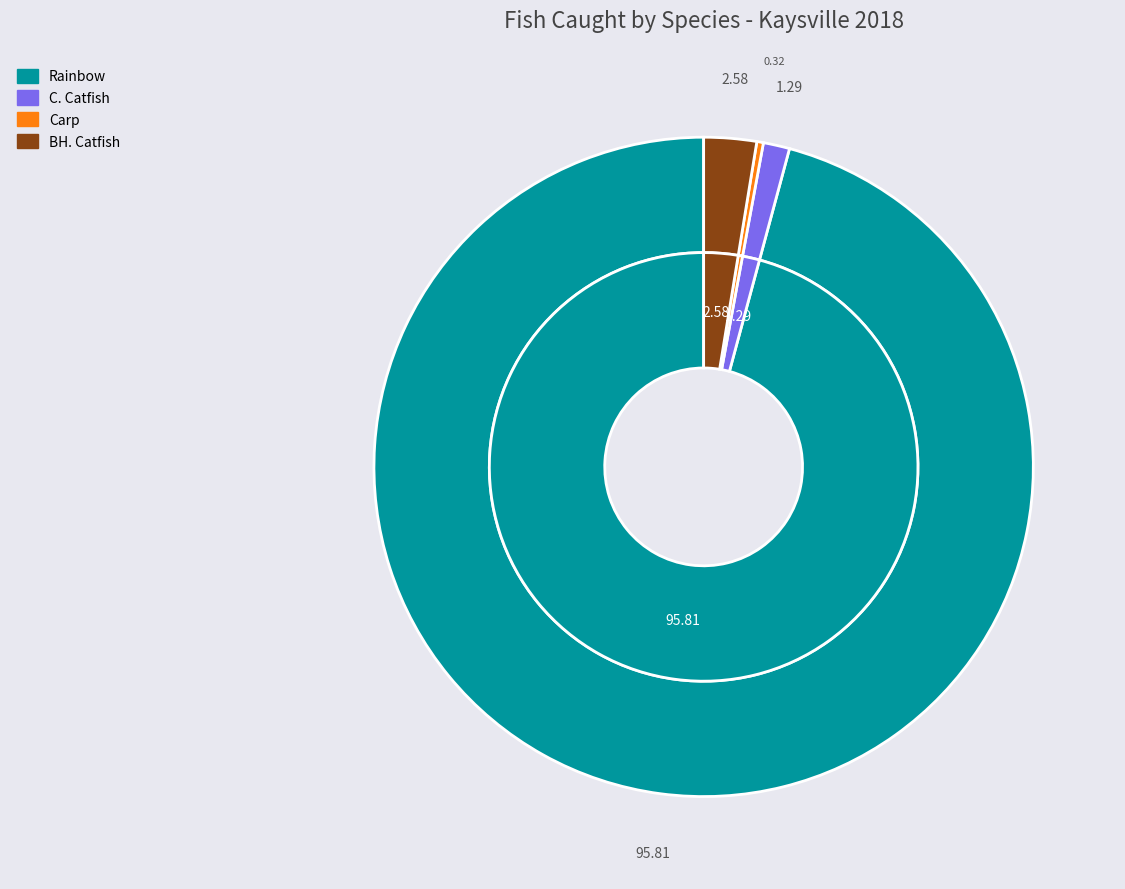

How many segments does this pie chart have?

4